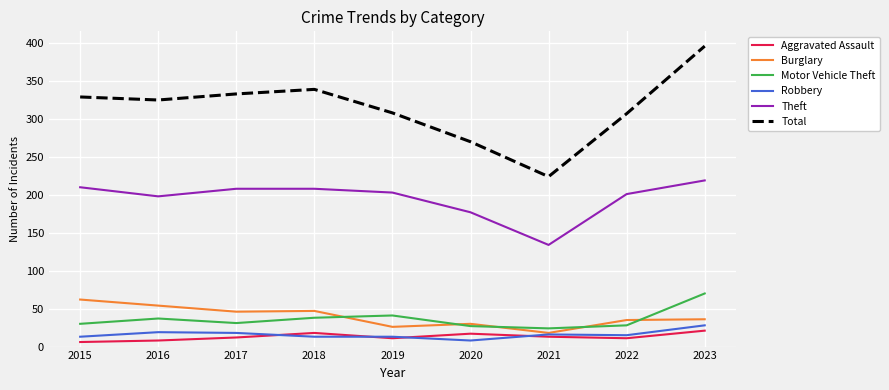

Rank the series by their maximum value, from highest to lowest.

Total, Theft, Motor Vehicle Theft, Burglary, Robbery, Aggravated Assault